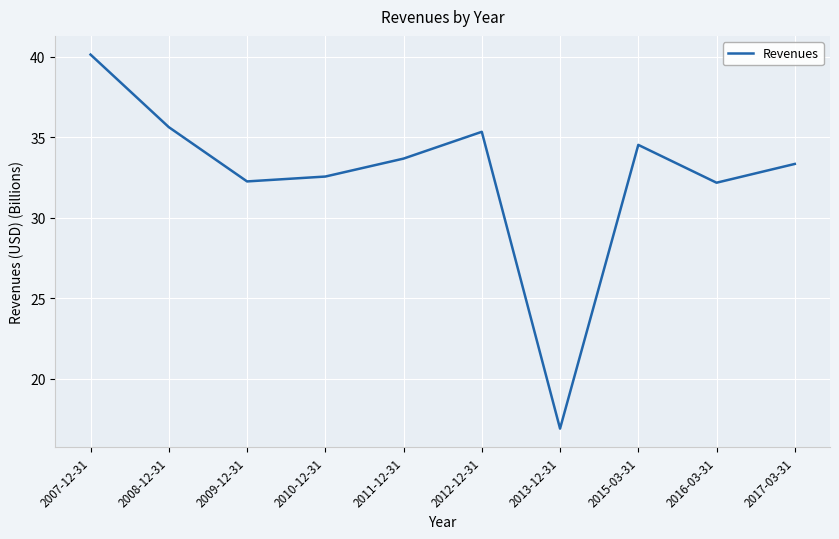

The value at 2010-12-31 is 32.6. True or false?

True